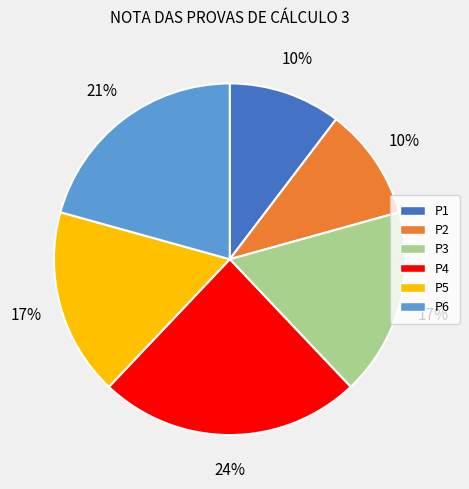

Does P4 represent more than half of the total?

No